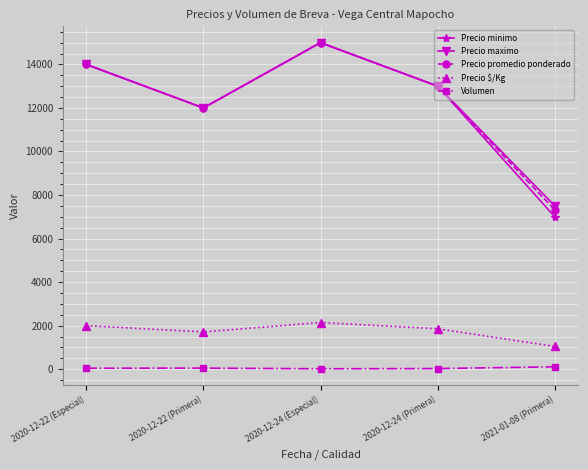

What is the total value across all series at 2020-12-24 (Especial)?

47163